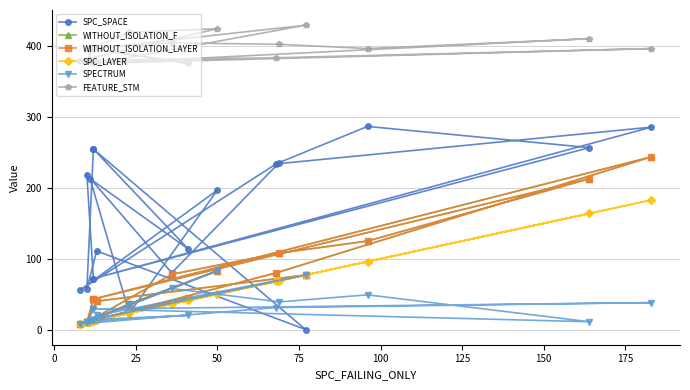

At which category does WITHOUT_ISOLATION_F reach its first local peak?

100